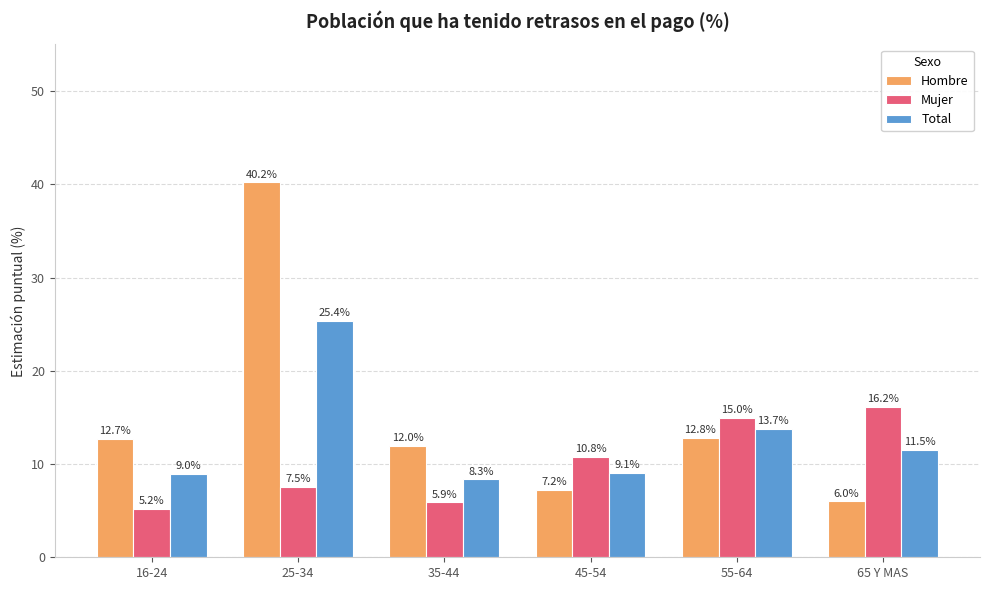

Which series has the largest range (max minus min)?

Hombre